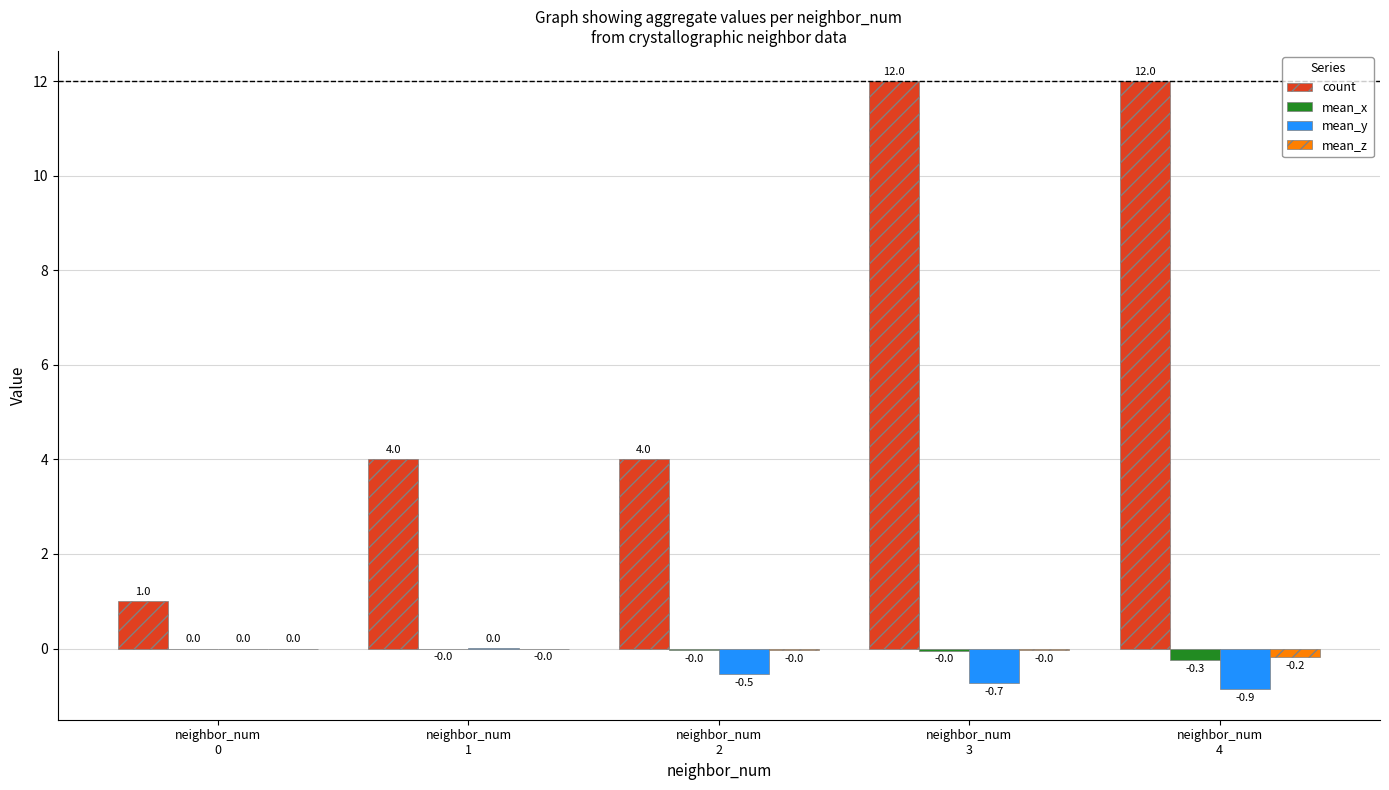

What is the sum of all mean_z values?

-0.2